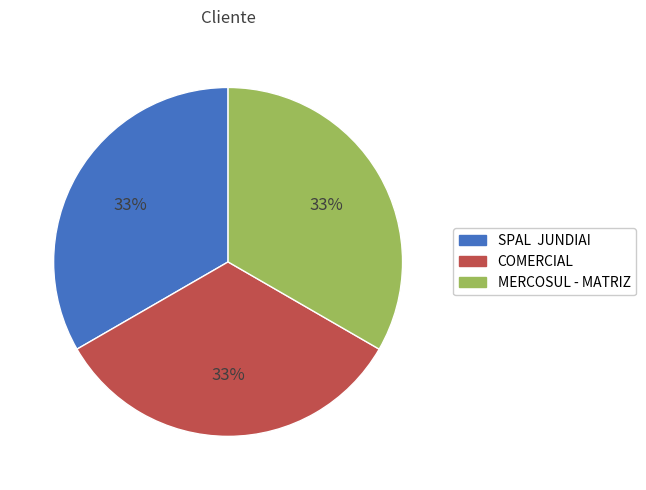

The SPAL JUNDIAI slice represents 33% of the pie. True or false?

True